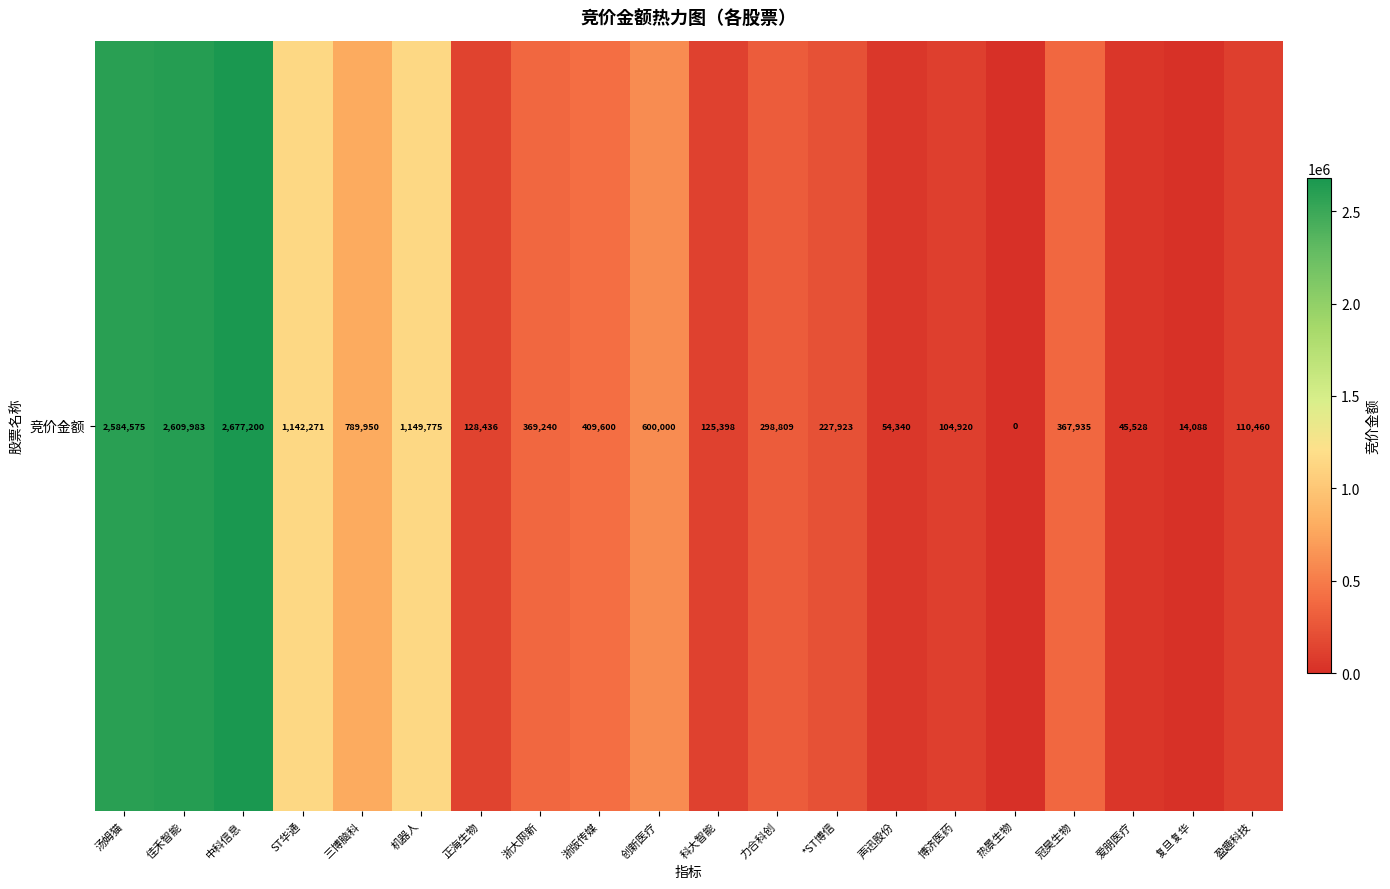

Is it true that the value at 声迅股份 is 33152?

False